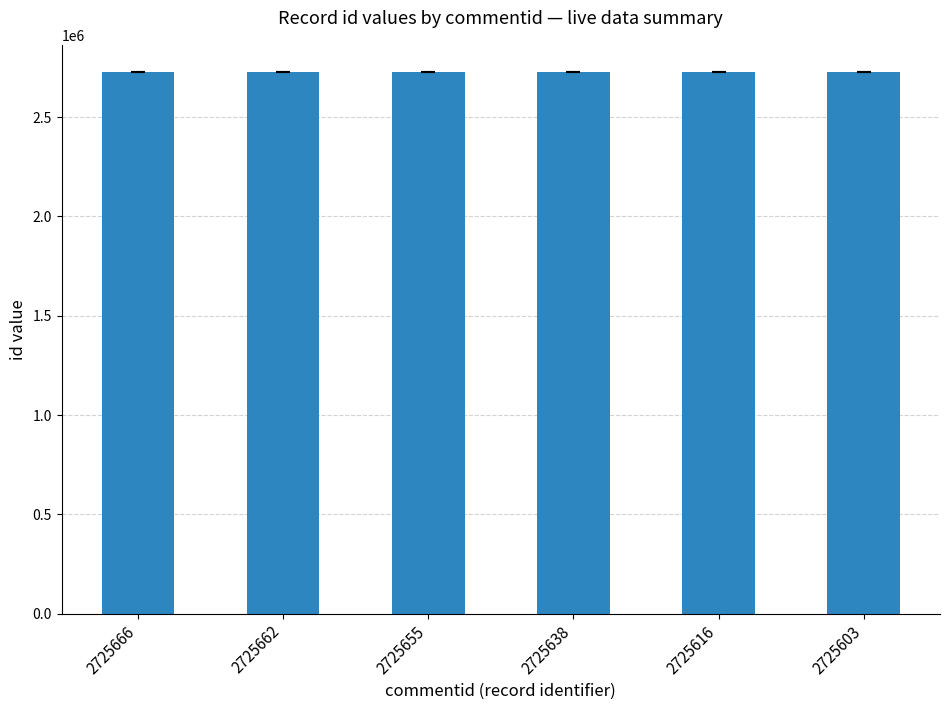

True or false: the data shows 2725662 at 2725662.

True